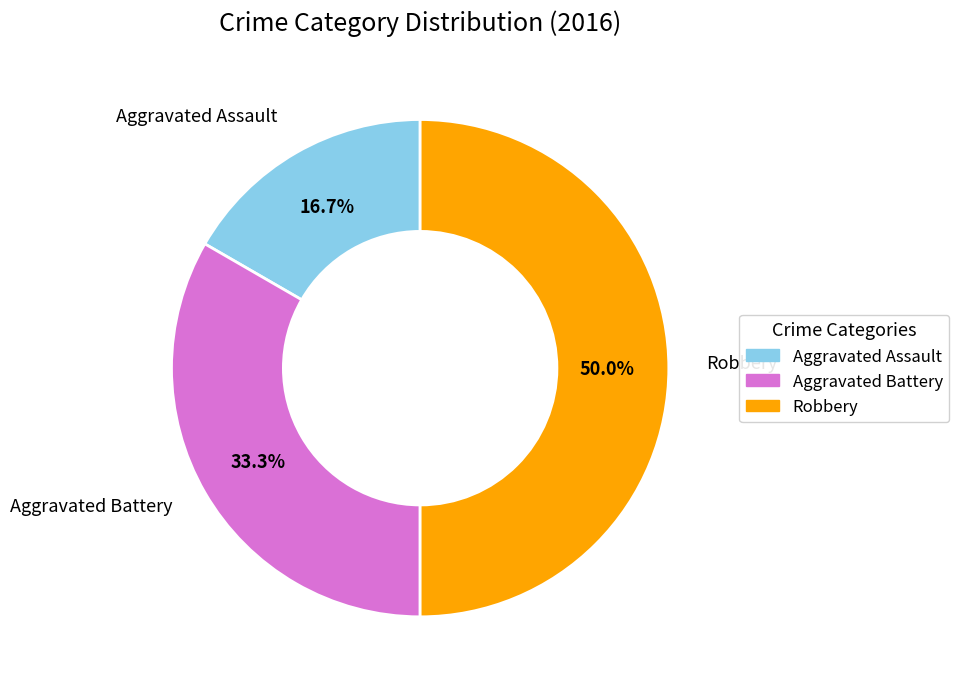

Do Robbery and Aggravated Battery together represent more than half of the pie?

Yes